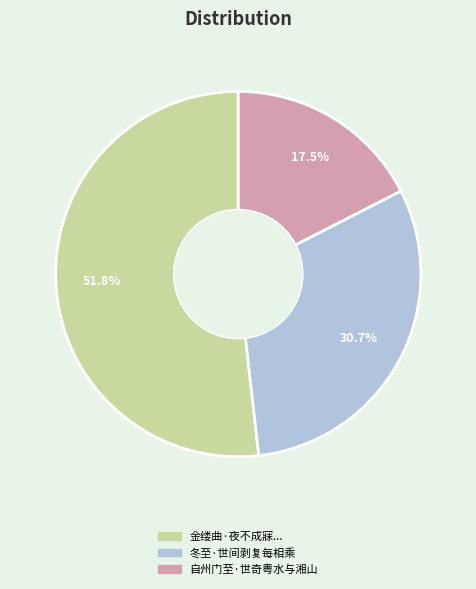

Is there a majority slice in this chart?

Yes